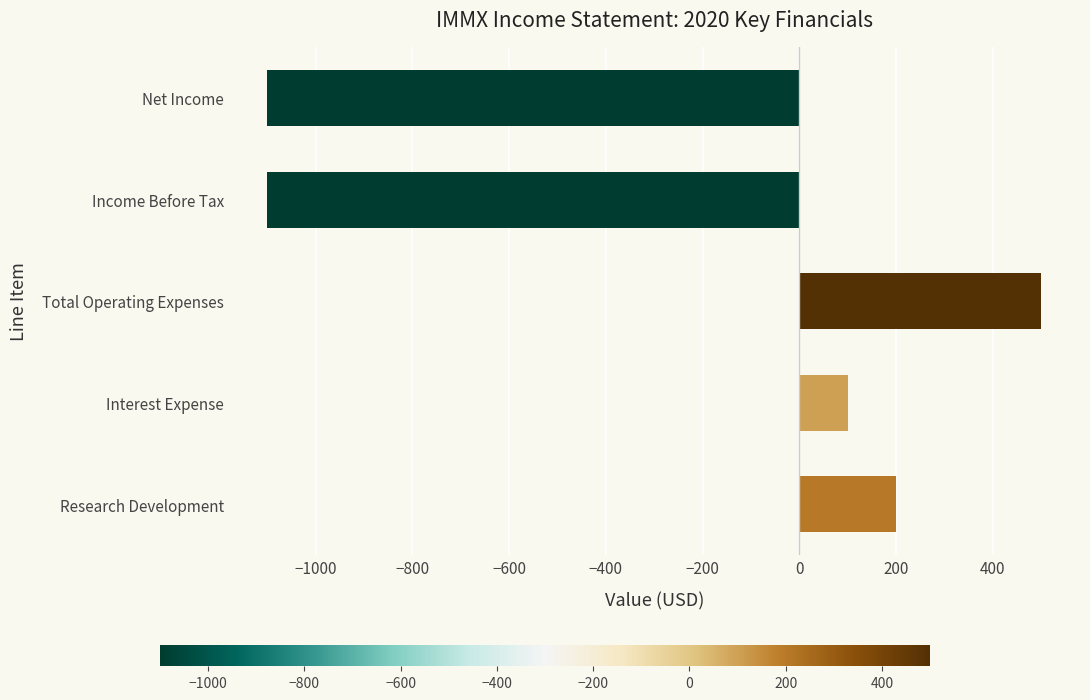

Does the chart contain any negative values?

Yes